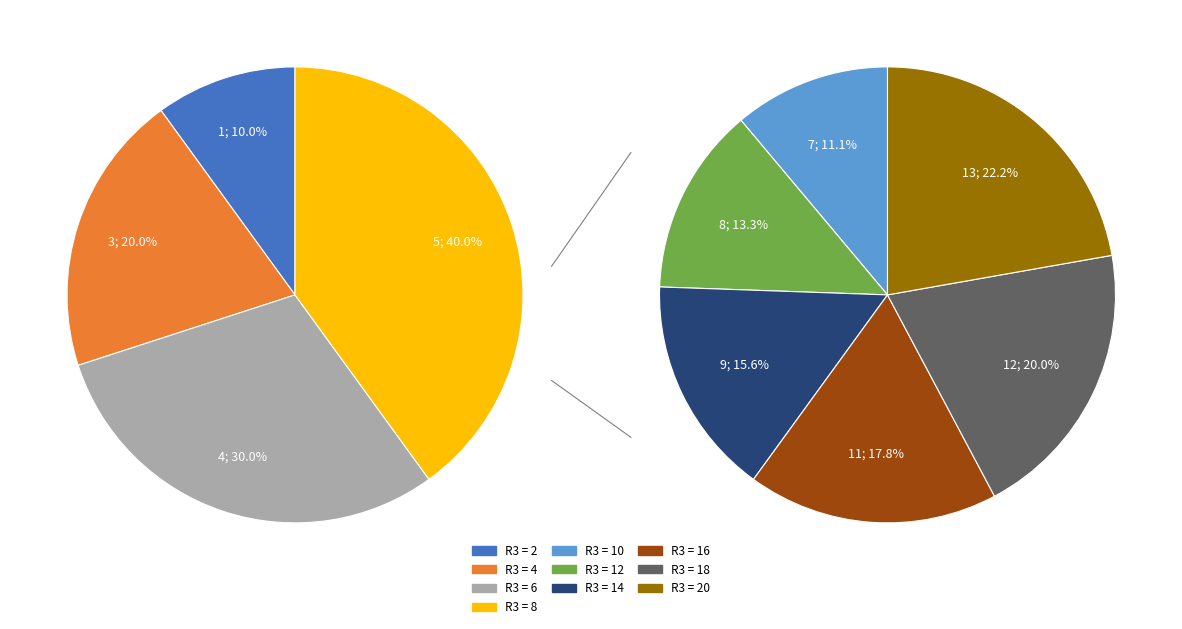

Count the number of slices in the pie.

10